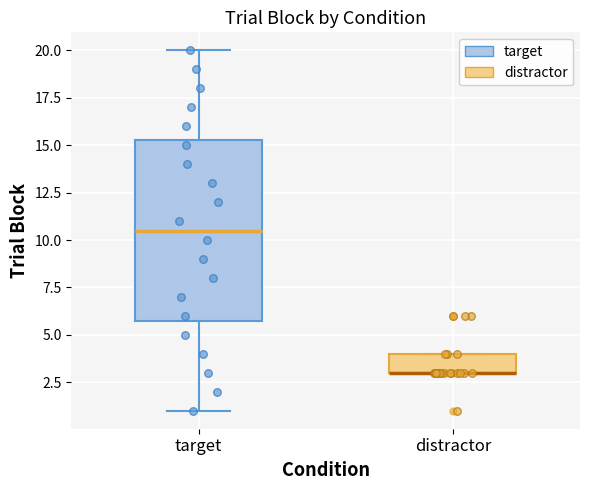

Comparing the boxes themselves (not the whiskers), which one is the tallest?

target